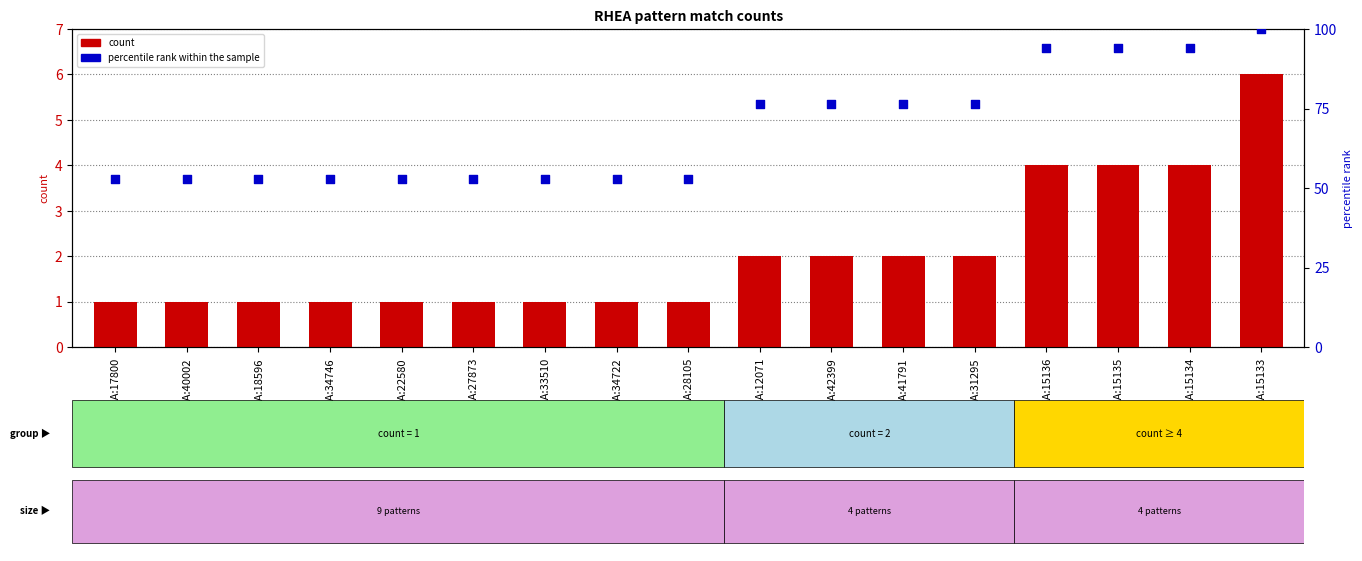

Which series has the largest Y range (max minus min)?

percentile rank within the sample